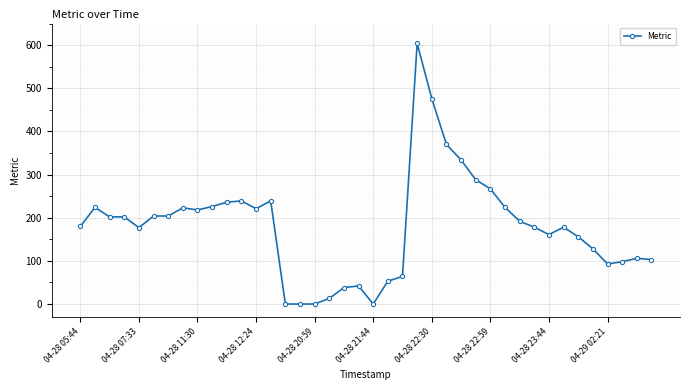

What is the difference between the maximum and minimum values?

604